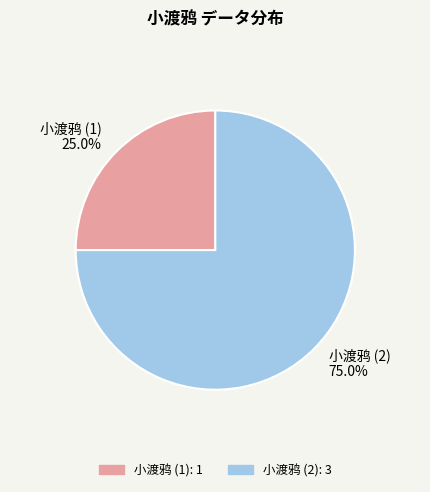

Which category has the smallest portion of the pie?

小渡鸦 (1)